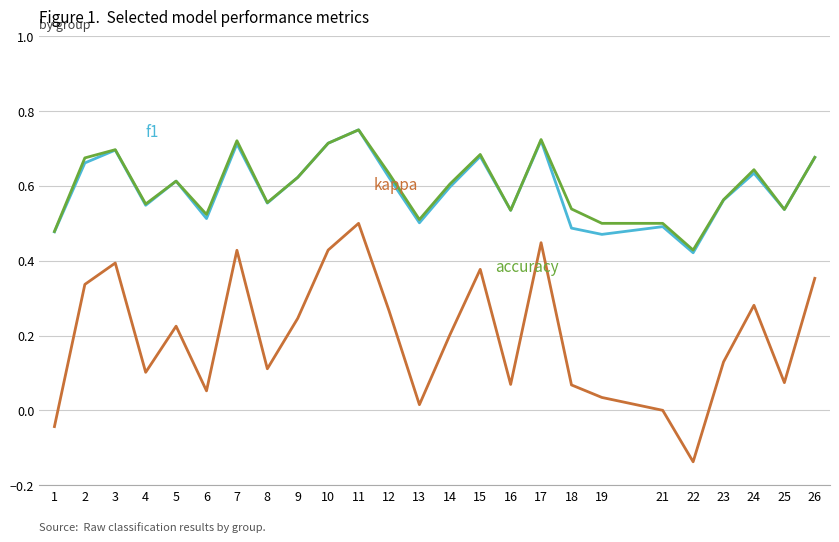

What is the total value across all series at 24?

1.6